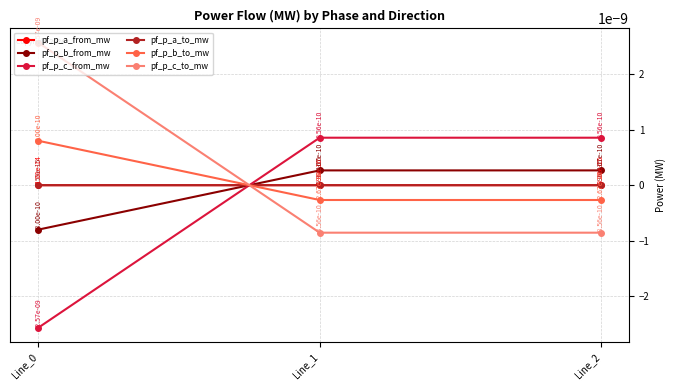

How many lines are shown in the chart?

6